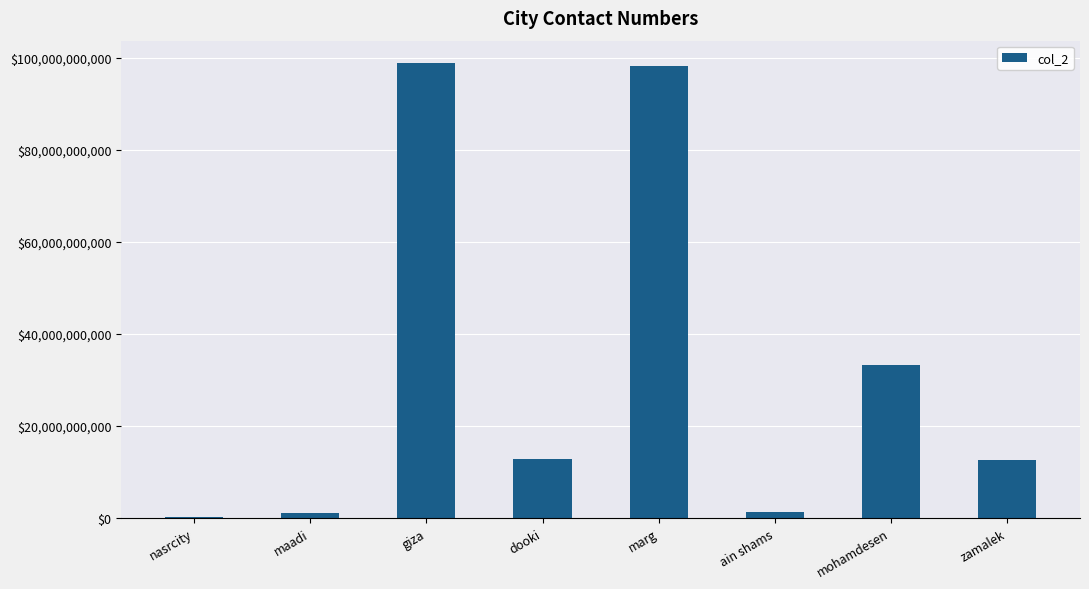

Where is the data nearest to the value 49444434567?

mohamdesen